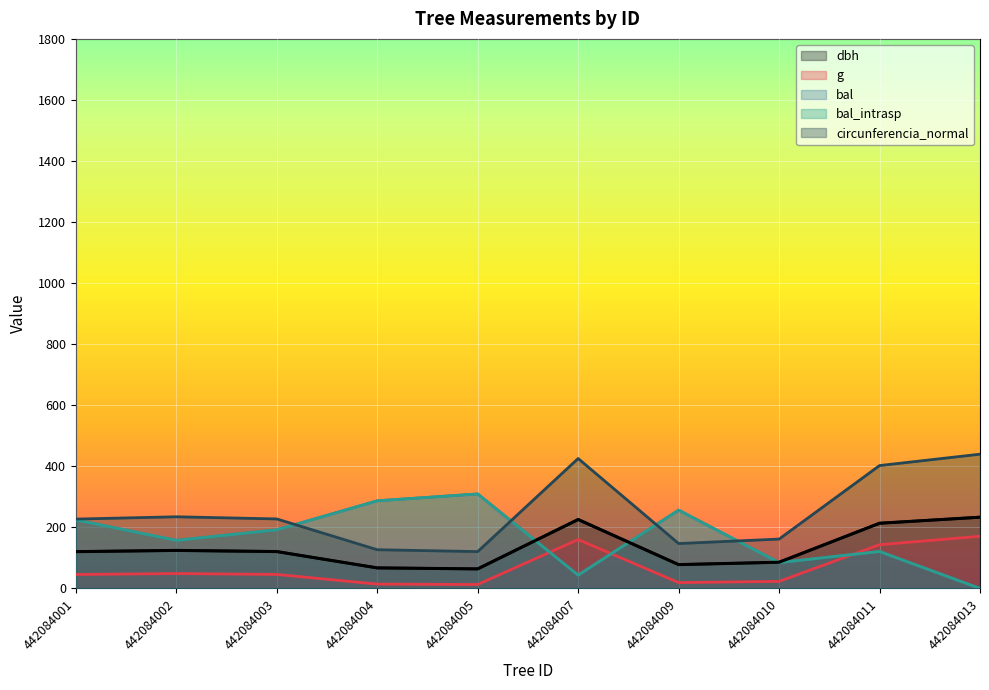

In circunferencia_normal, how many points are lower than both neighbors (excluding endpoints)?

2